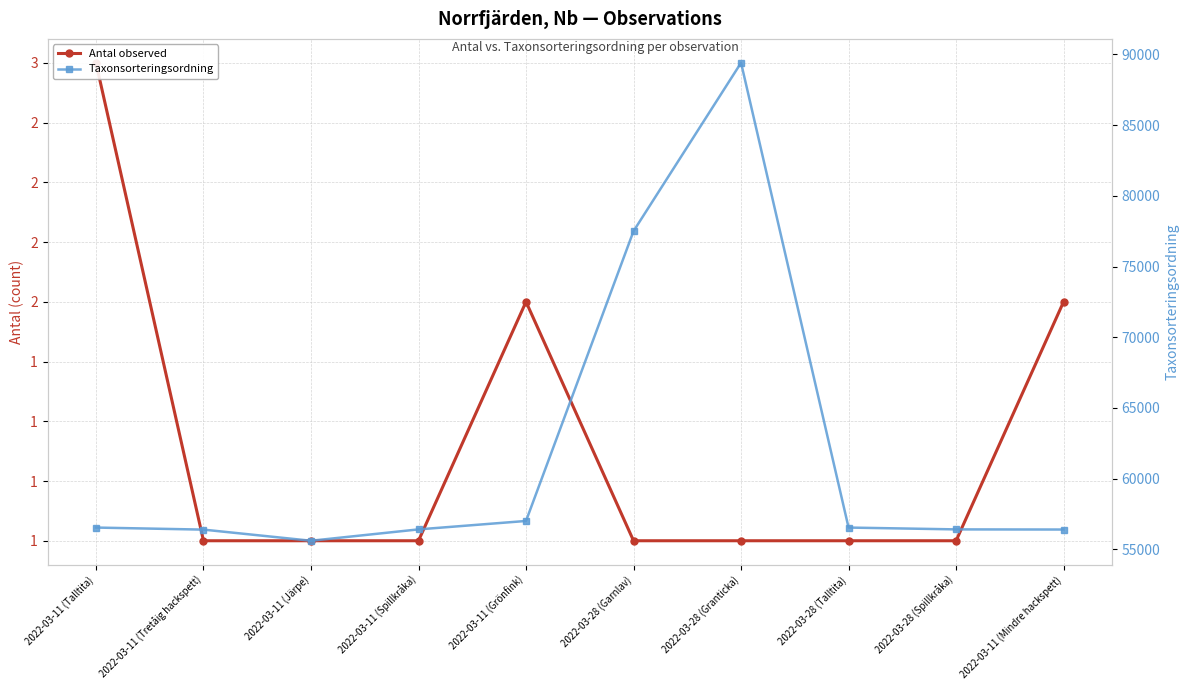

Between 2022-03-11 (Tretåig hackspett) and 2022-03-11 (Grönfink), which series saw the biggest shift?

Taxonsorteringsordning